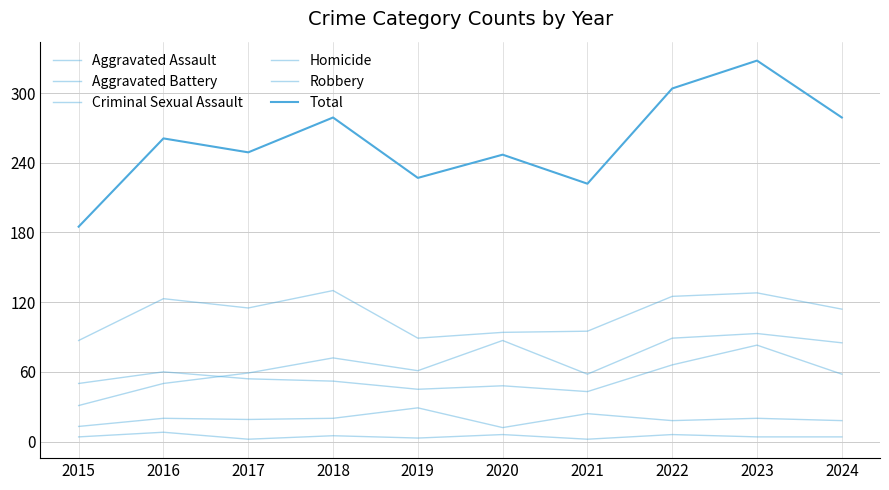

Where does the Aggravated Assault series first go above 72?

2020